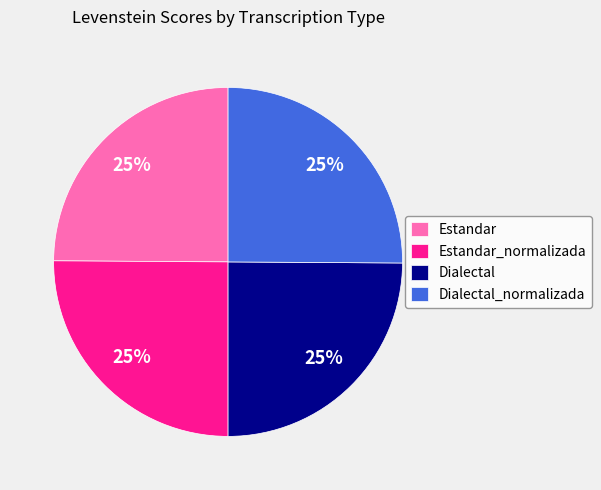

True or false: Estandar_normalizada accounts for 25% of the total.

True